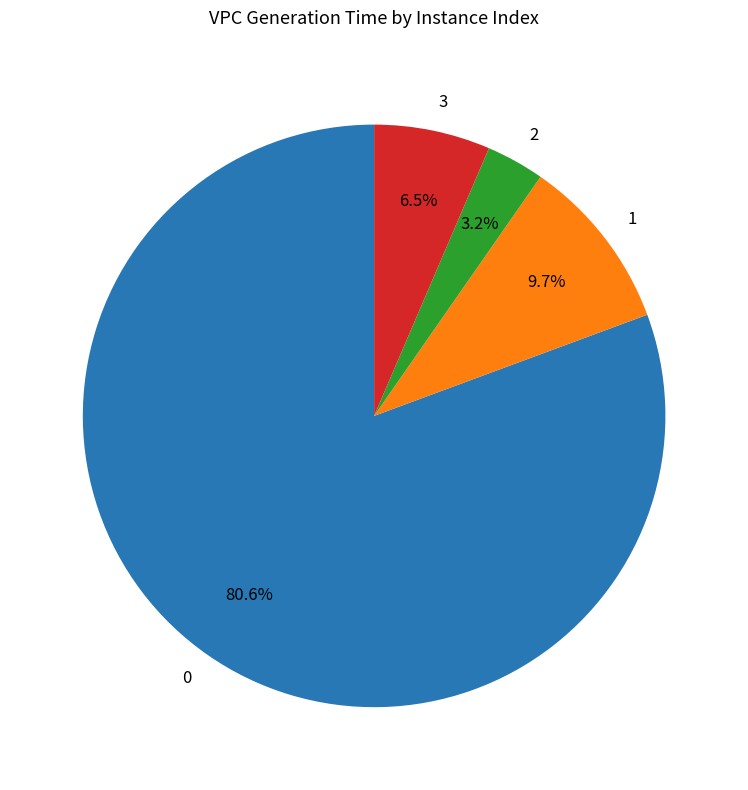

To the nearest percent, what is the average slice percentage?

25%